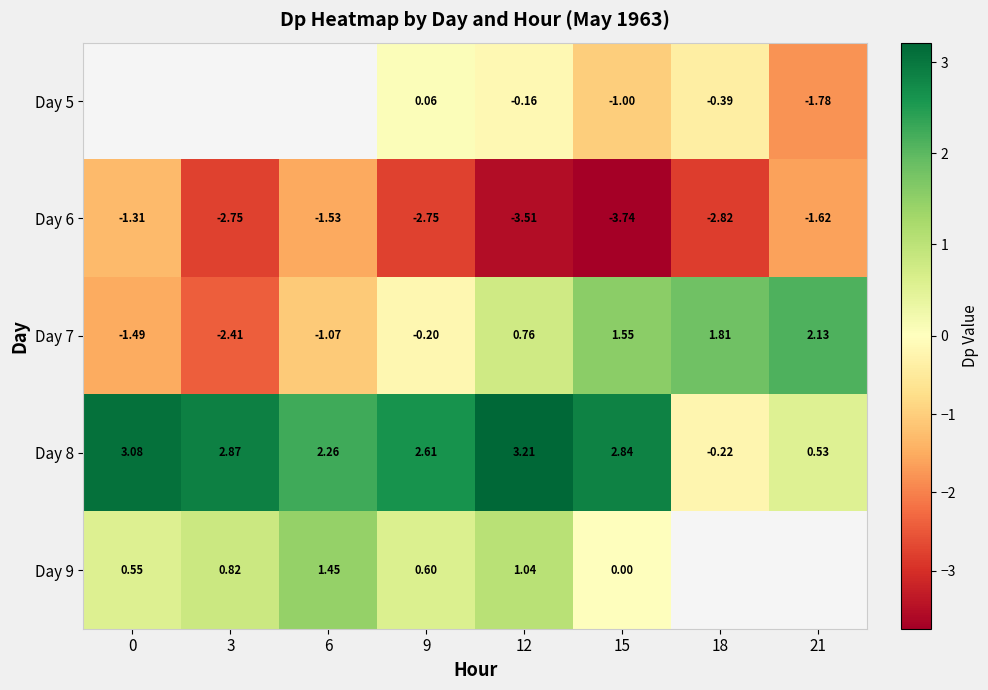

Which category has the highest value in the Day 8 series?

12